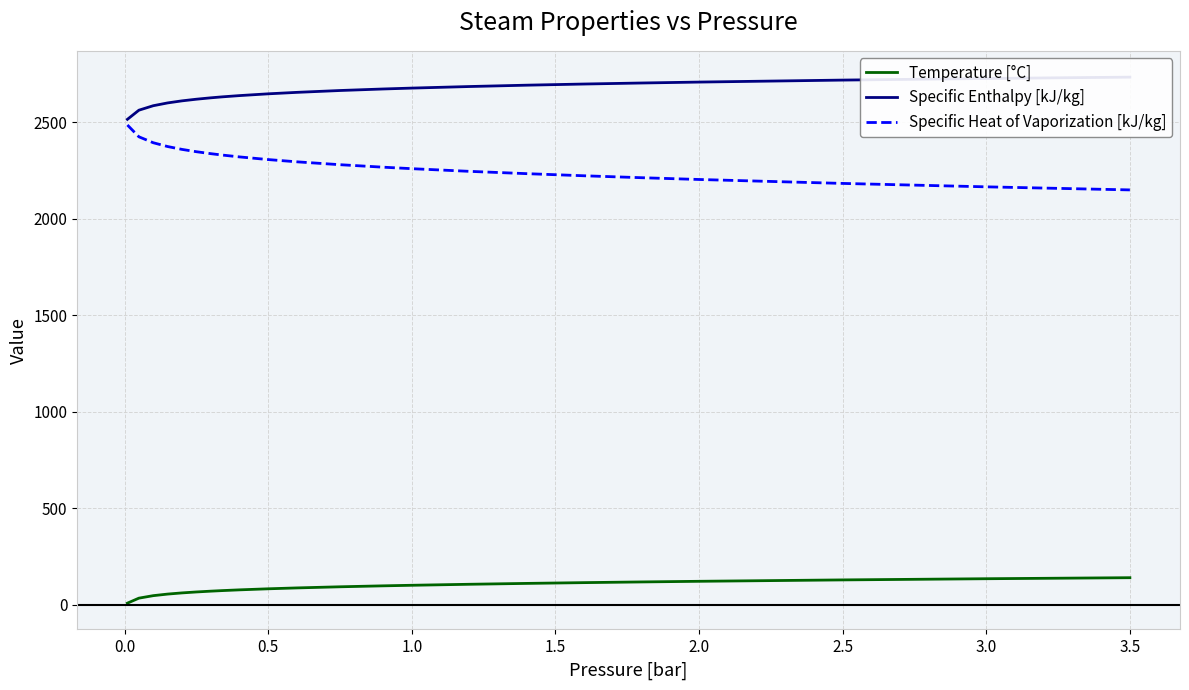

What are all the series names shown in the legend?

Temperature [°C], Specific Enthalpy [kJ/kg], Specific Heat of Vaporization [kJ/kg]